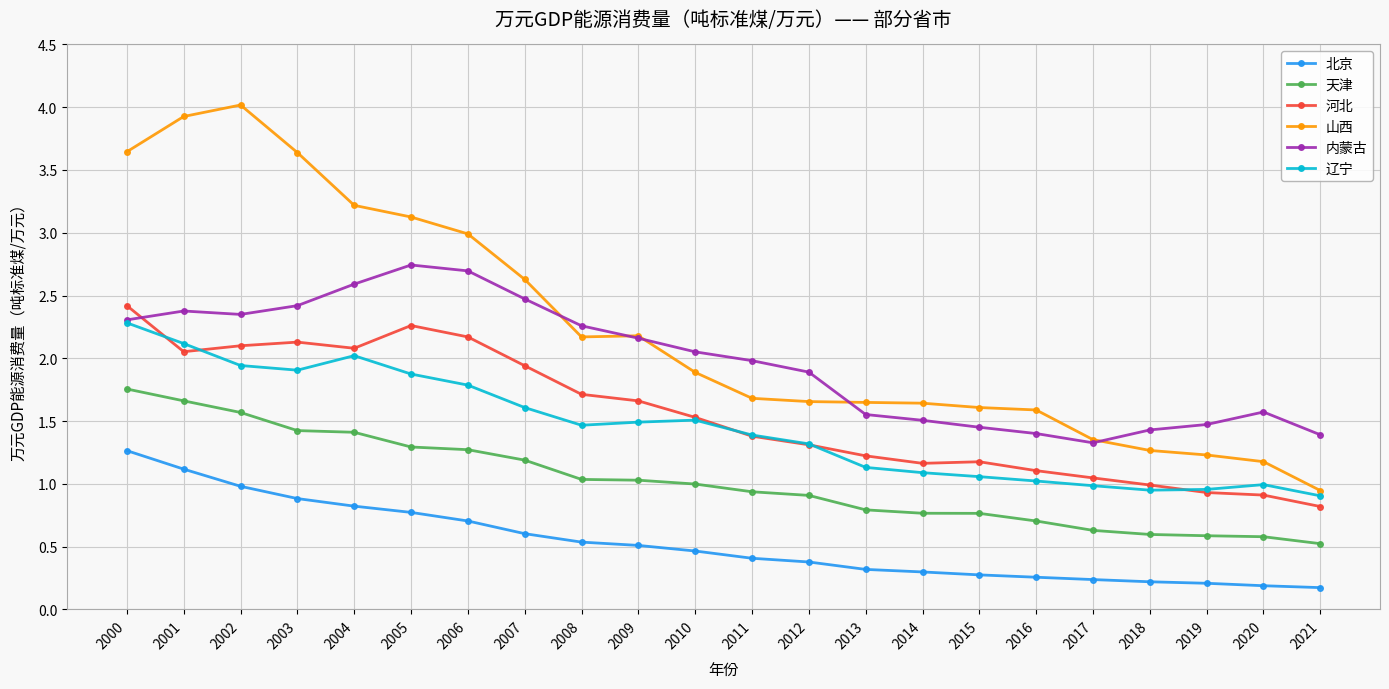

How many lines are shown in the chart?

6